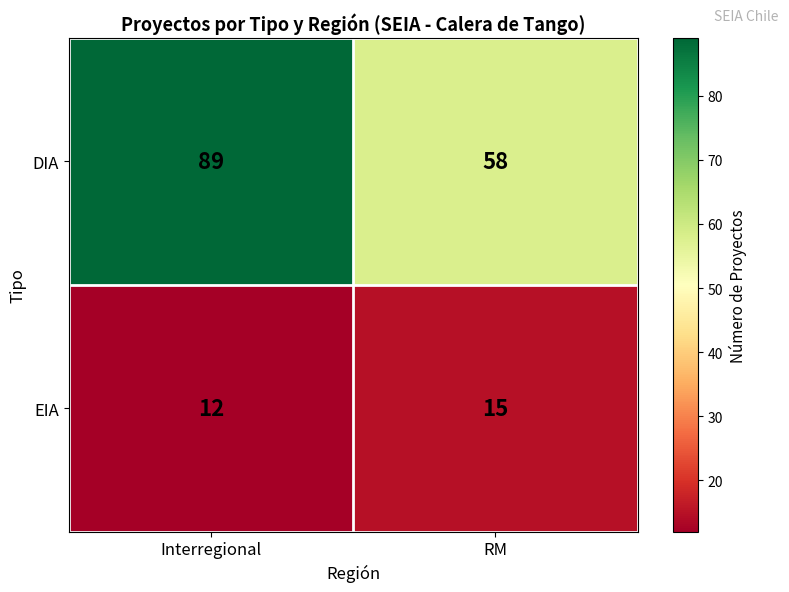

Read the DIA value at Interregional.

89